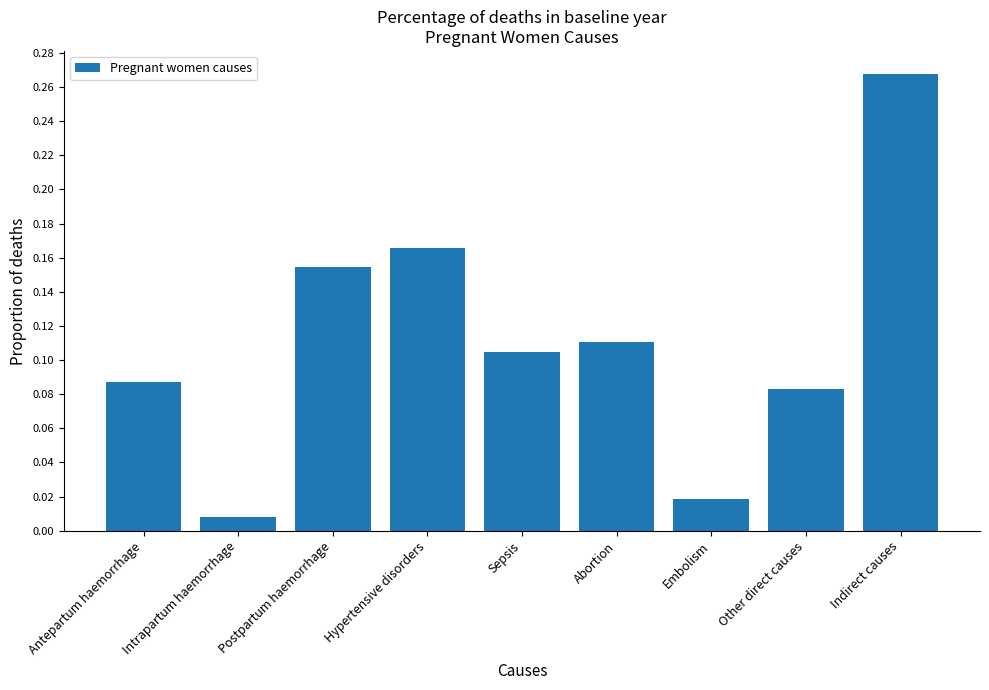

Does the chart contain stacked bars?

No